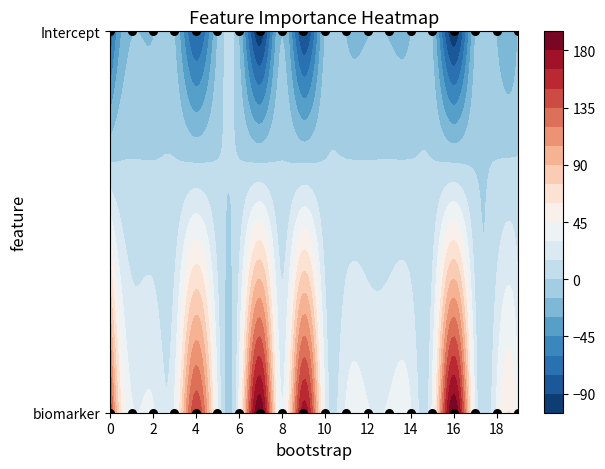

How many values are above zero?

20